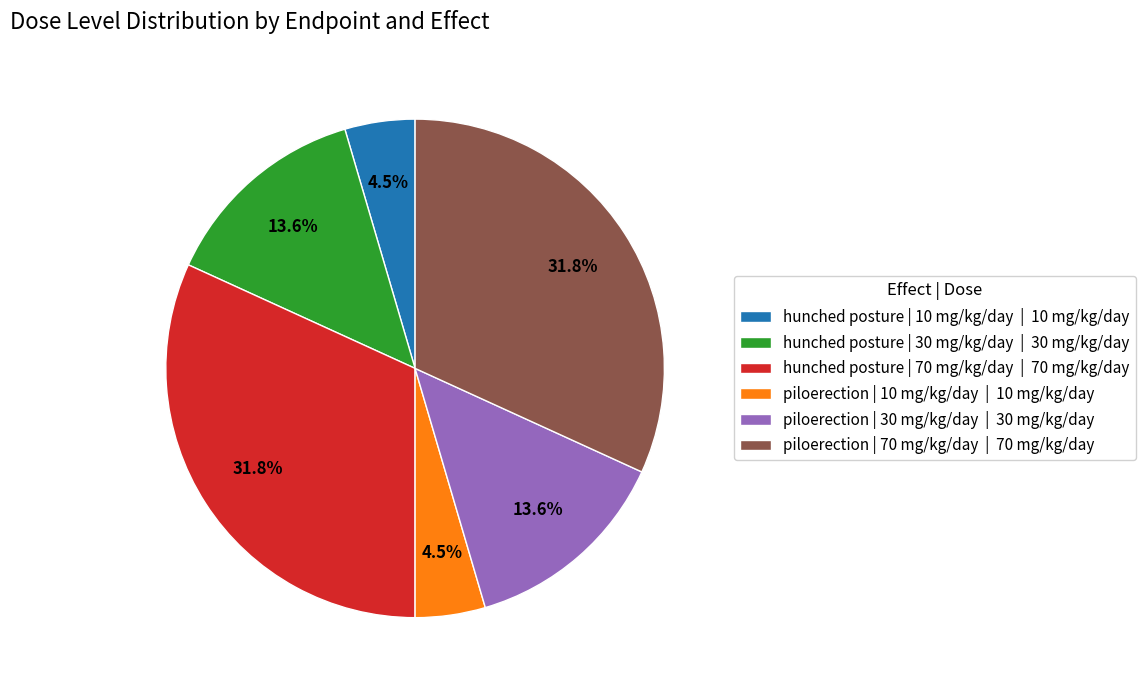

What is the ratio of the value at piloerection | 30 mg/kg/day | 30 mg/kg/day to the value at piloerection | 70 mg/kg/day | 70 mg/kg/day?

0.4